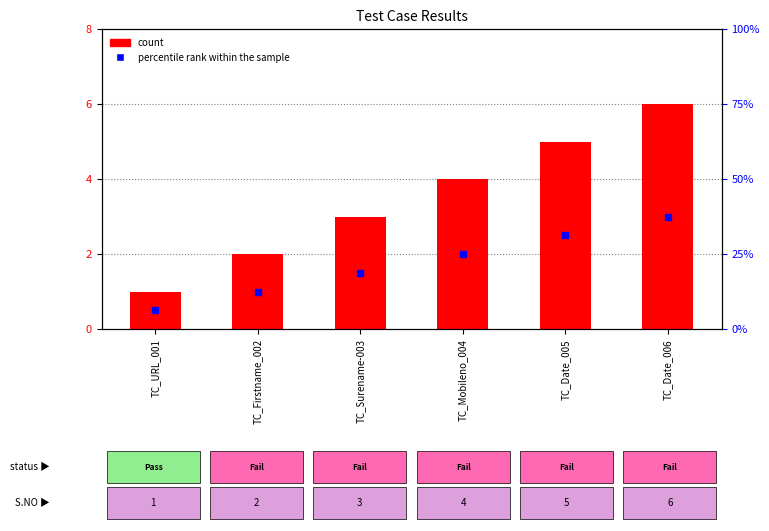

The value at TC_Date_006 is 2. True or false?

False